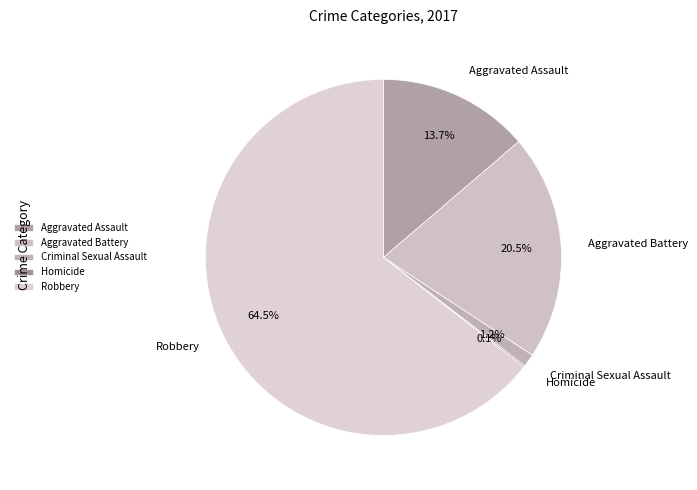

What is the majority slice?

Robbery